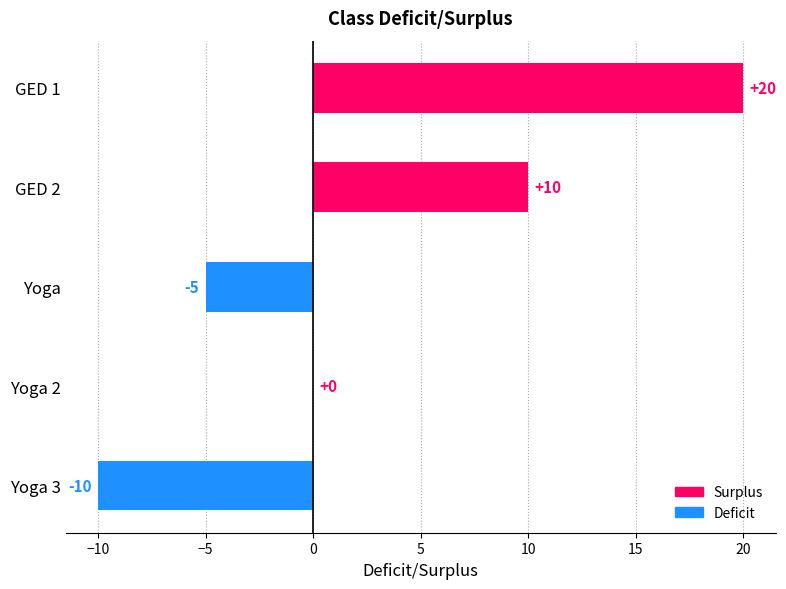

Reading top to bottom, what are all the values shown in this chart?

GED 1=20	GED 2=10	Yoga=-5	Yoga 2=0	Yoga 3=-10